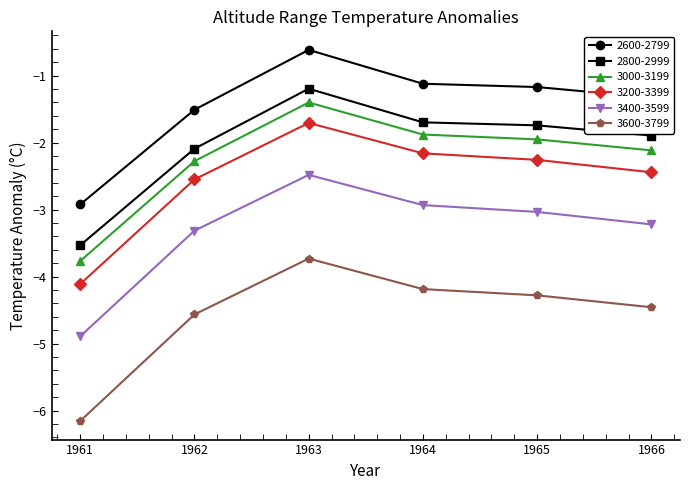

Reading left to right, transcribe all the data shown in this chart.

2600-2799: 1961=-2.9	1962=-1.5	1963=-0.6	1964=-1.1	1965=-1.2	1966=-1.3
2800-2999: 1961=-3.5	1962=-2.1	1963=-1.2	1964=-1.7	1965=-1.7	1966=-1.9
3000-3199: 1961=-3.8	1962=-2.3	1963=-1.4	1964=-1.9	1965=-2.0	1966=-2.1
3200-3399: 1961=-4.1	1962=-2.5	1963=-1.7	1964=-2.2	1965=-2.3	1966=-2.4
3400-3599: 1961=-4.9	1962=-3.3	1963=-2.5	1964=-2.9	1965=-3.0	1966=-3.2
3600-3799: 1961=-6.2	1962=-4.6	1963=-3.7	1964=-4.2	1965=-4.3	1966=-4.5